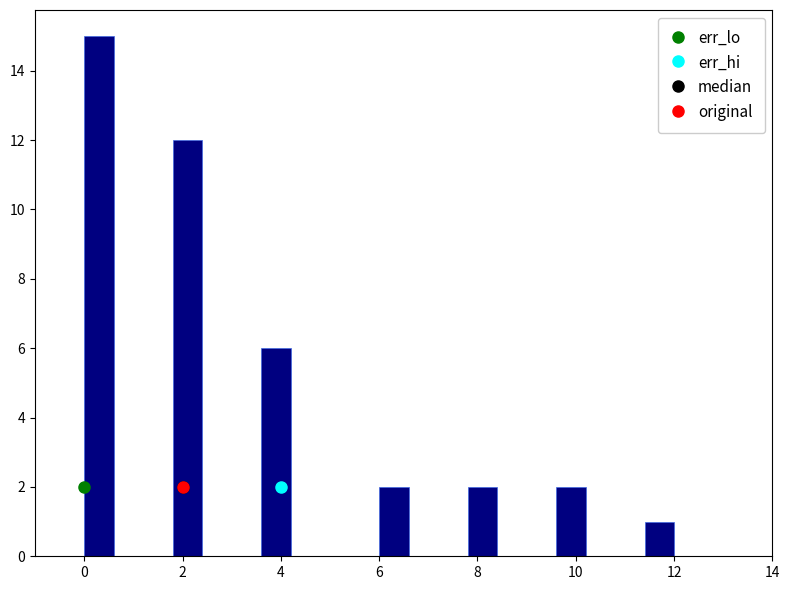

Read against the x-axis, roughly where is the centre of the tallest bar?

0.4